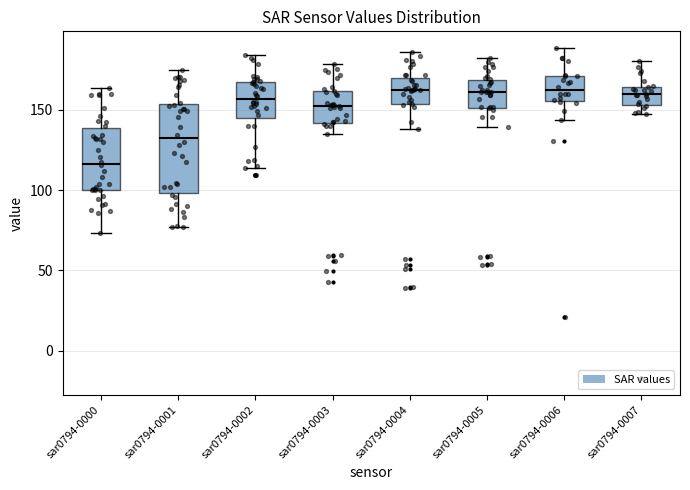

Which box's median line is the lowest?

sar0794-0000